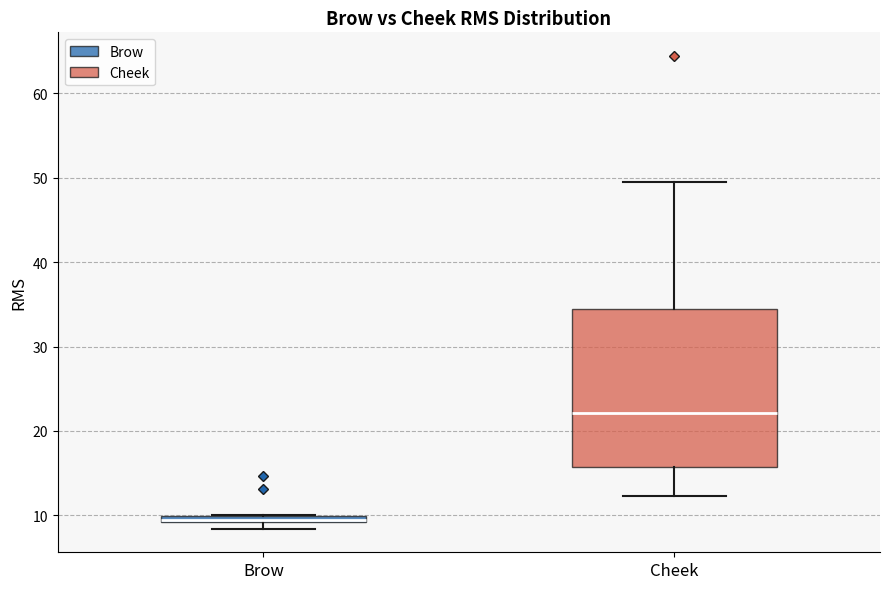

Comparing the boxes themselves (not the whiskers), which one is the tallest?

Cheek